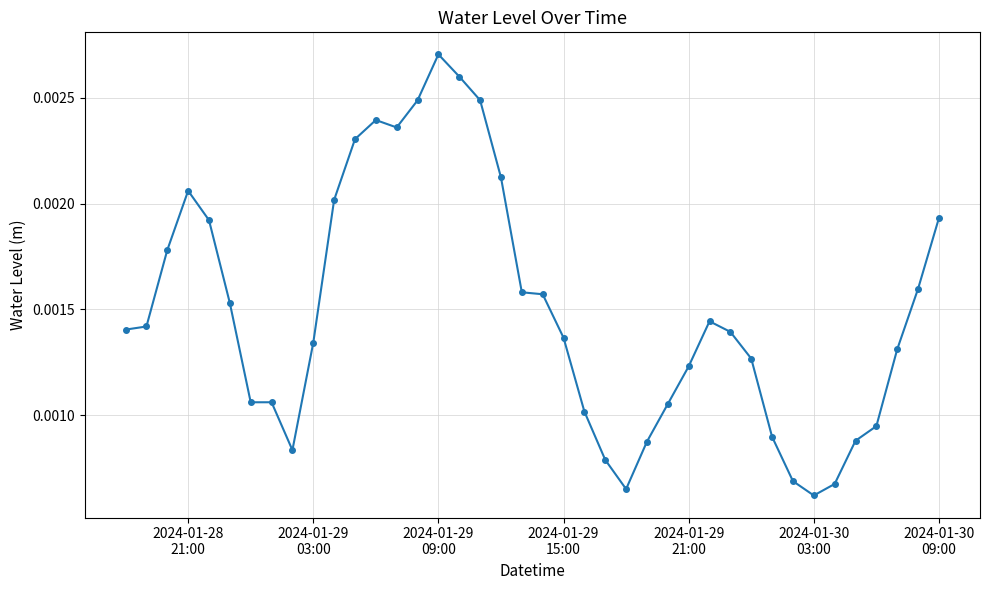

How many values are between 0 and 1?

40